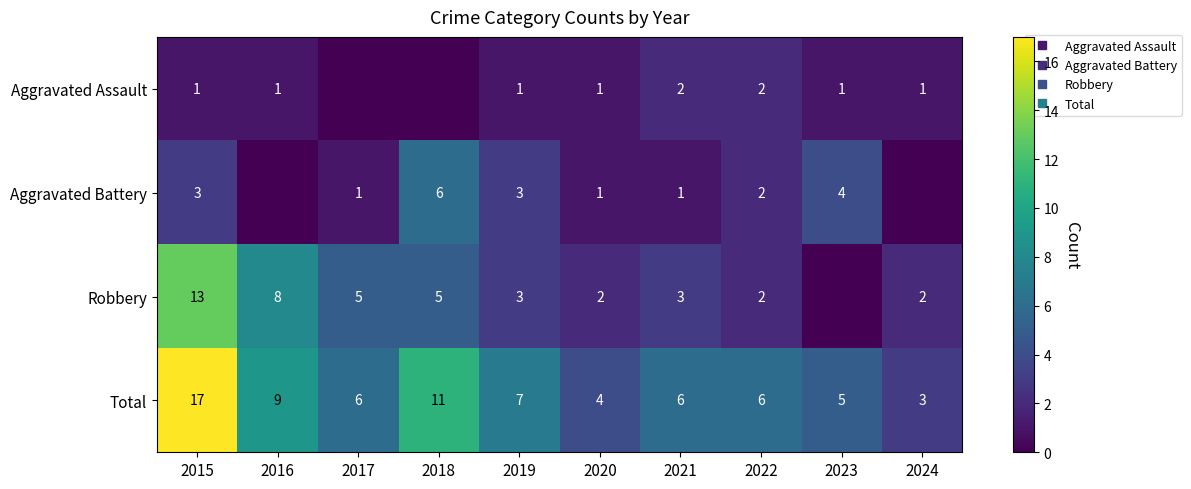

Where is Aggravated Assault nearest to the value 1?

2015